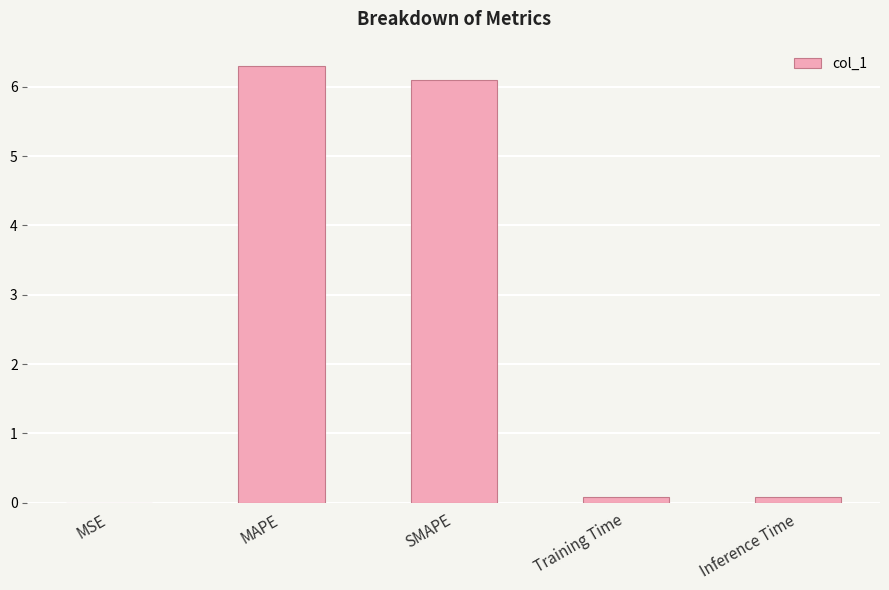

The value at SMAPE is 1.5. True or false?

False